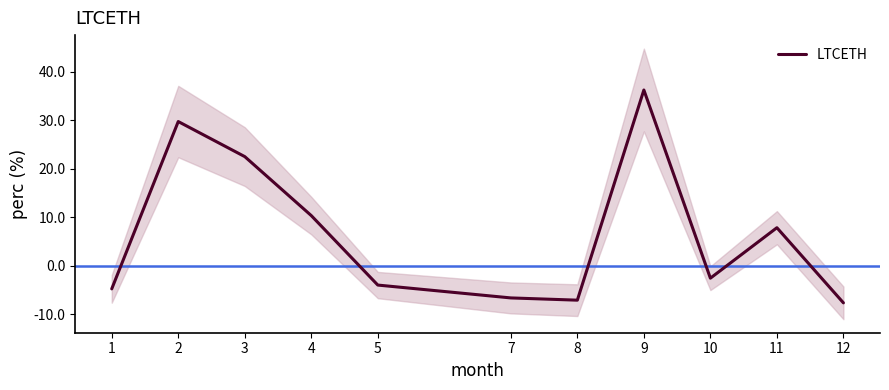

Where is the data nearest to the value 14?

4